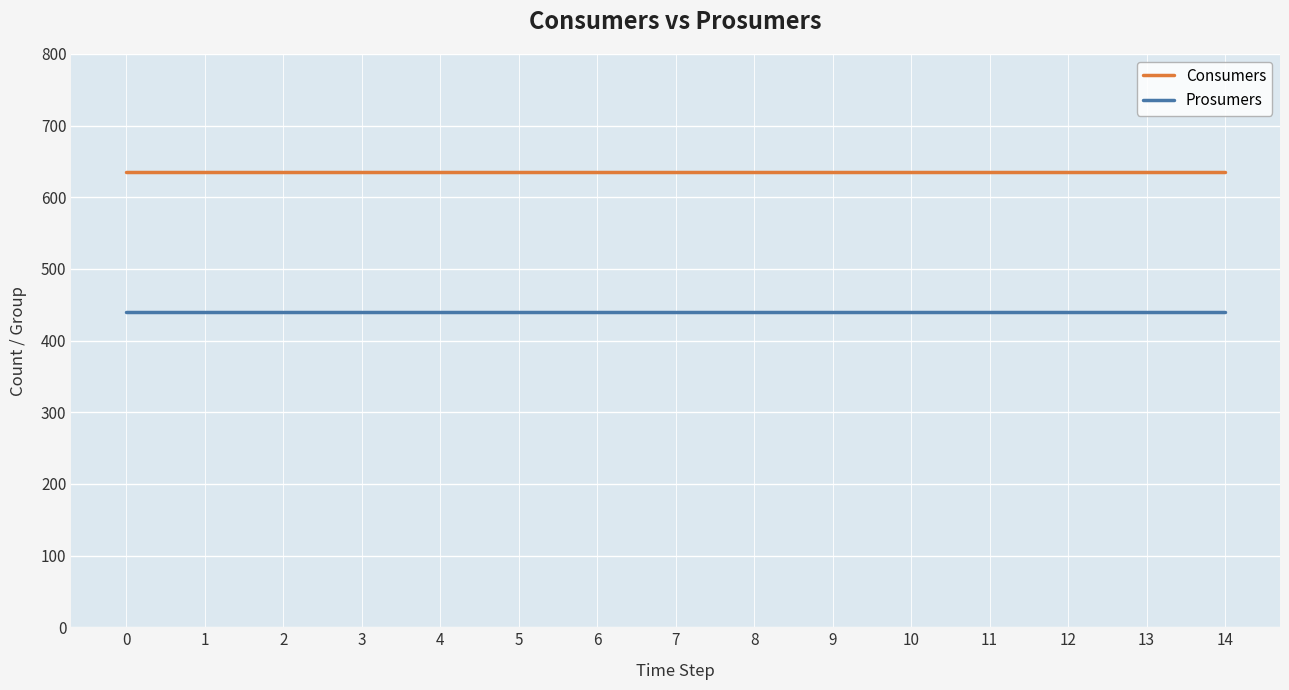

At how many categories does at least one series exceed 585?

15